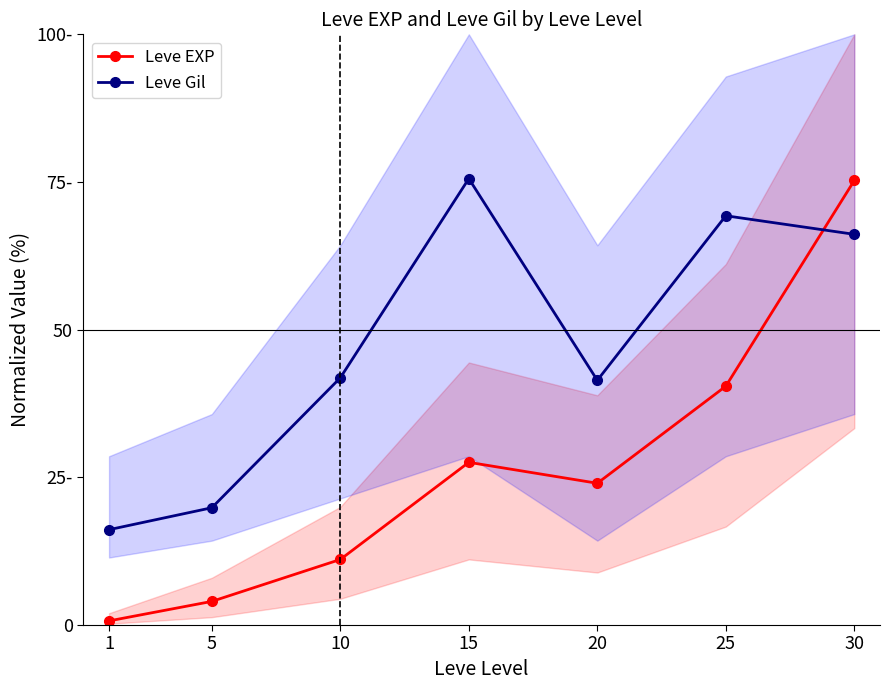

The Leve EXP series shows 24.0 at 20. True or false?

True